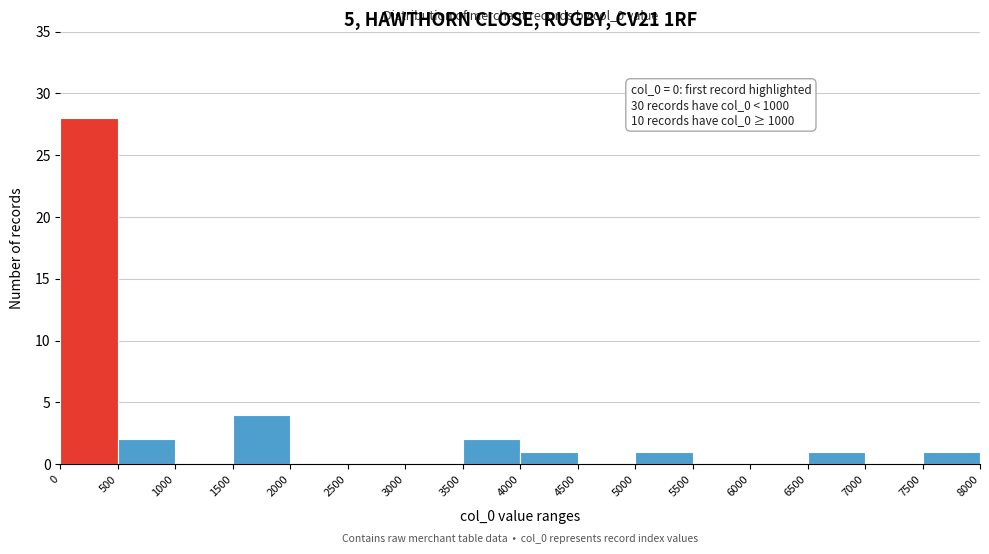

Which range on the x-axis has the tallest bar?

0 to 500